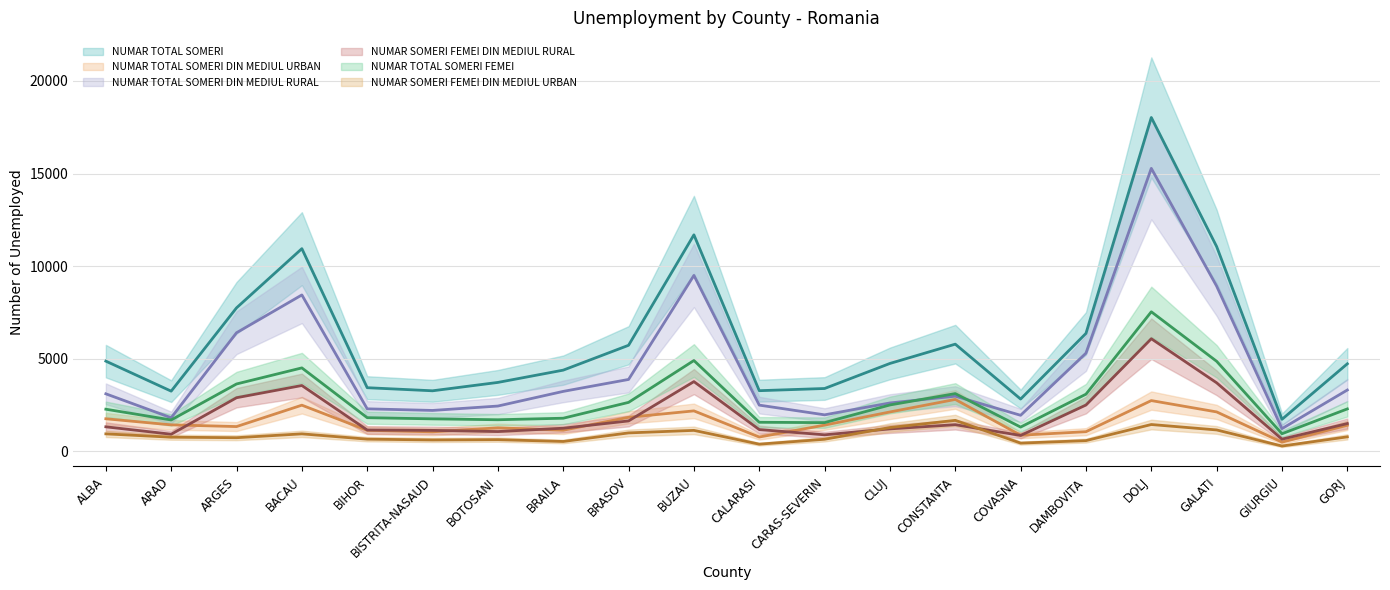

True or false: NUMAR TOTAL SOMERI has a value of 18025 at DOLJ.

True